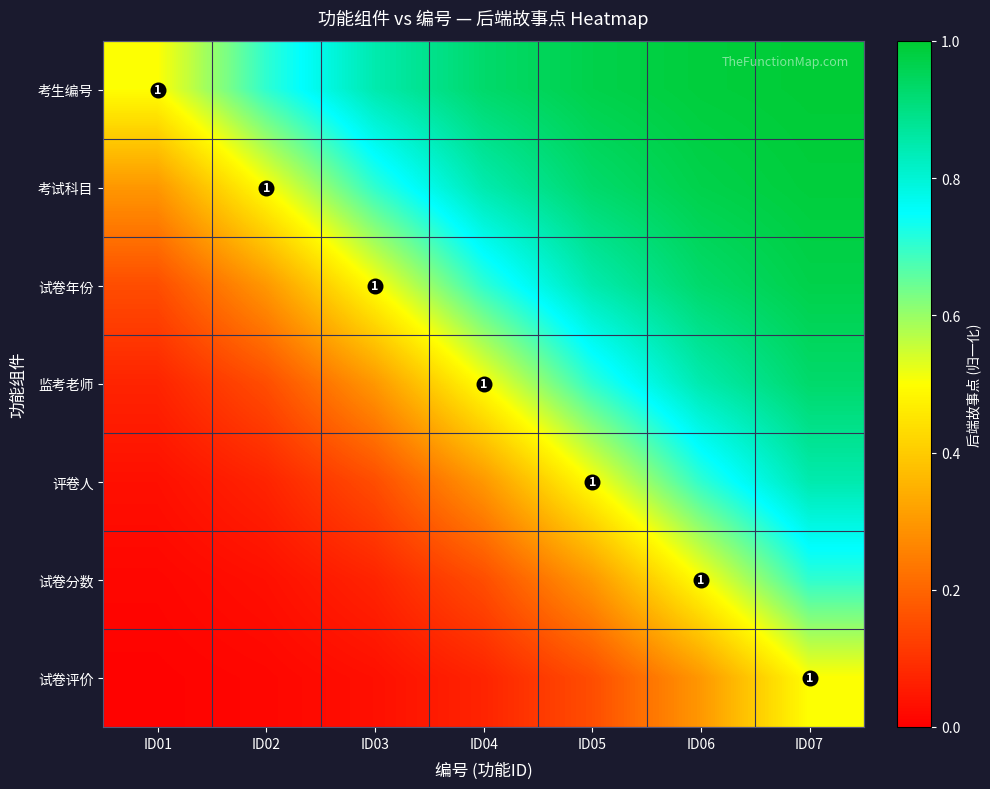

The 考试科目 series shows 1.0 at ID06. True or false?

True